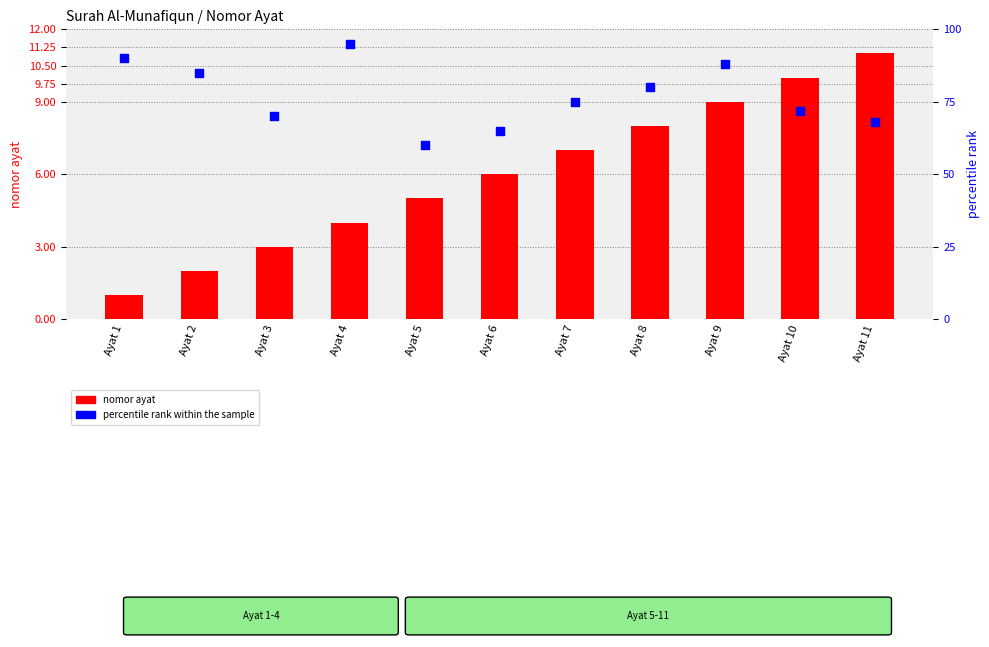

Is the value of percentile rank within the sample at Ayat 11 greater than the value of nomor ayat at Ayat 9?

Yes